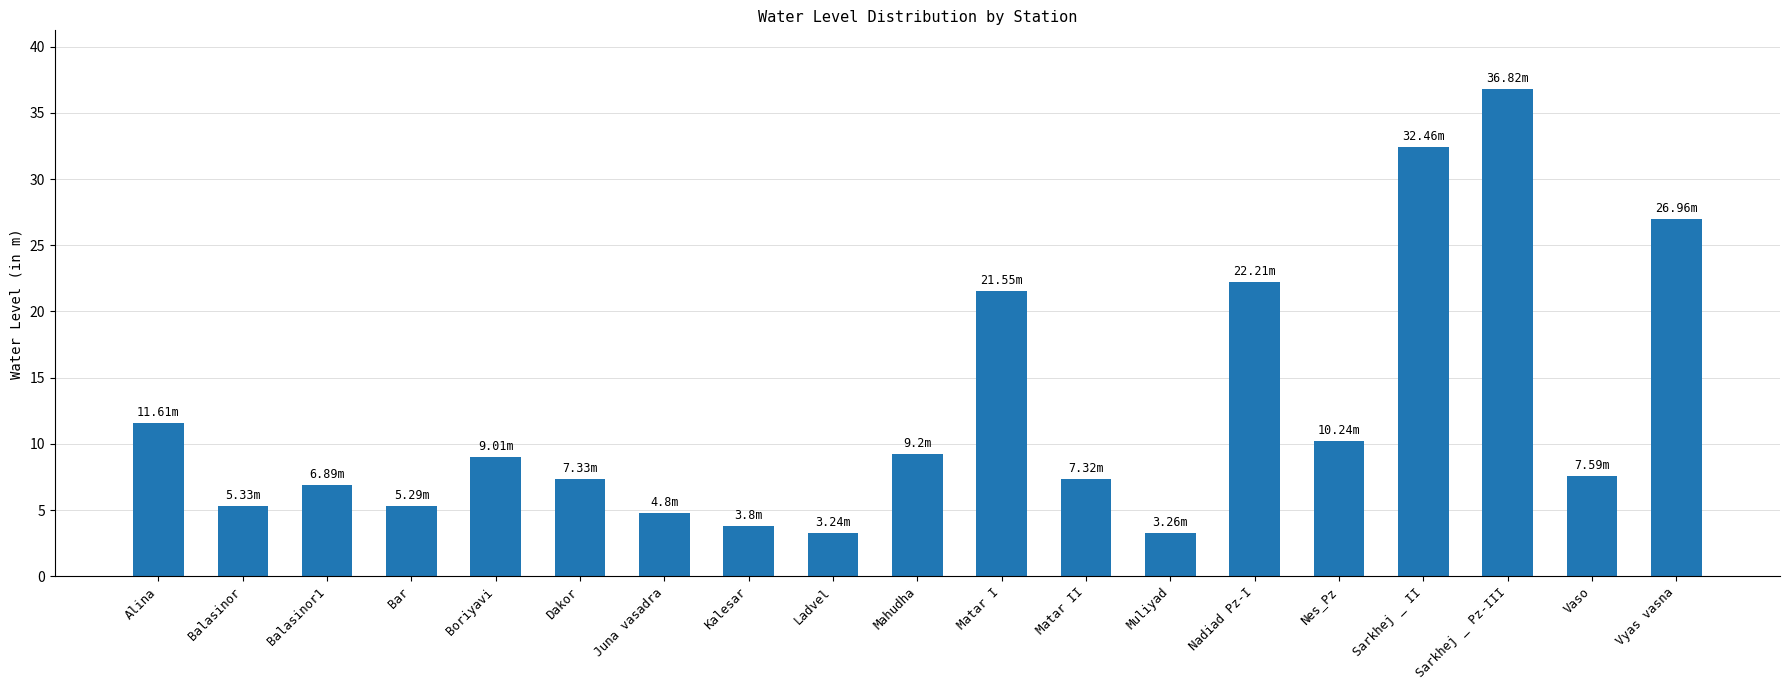

What is the average value?

12.4